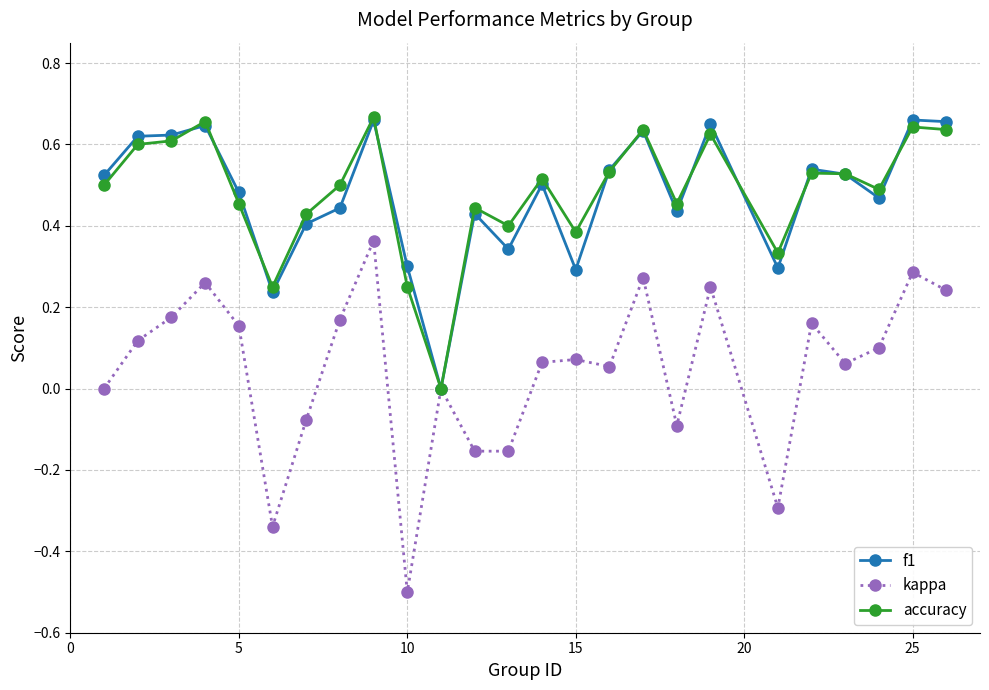

Which series has the widest spread of values?

kappa